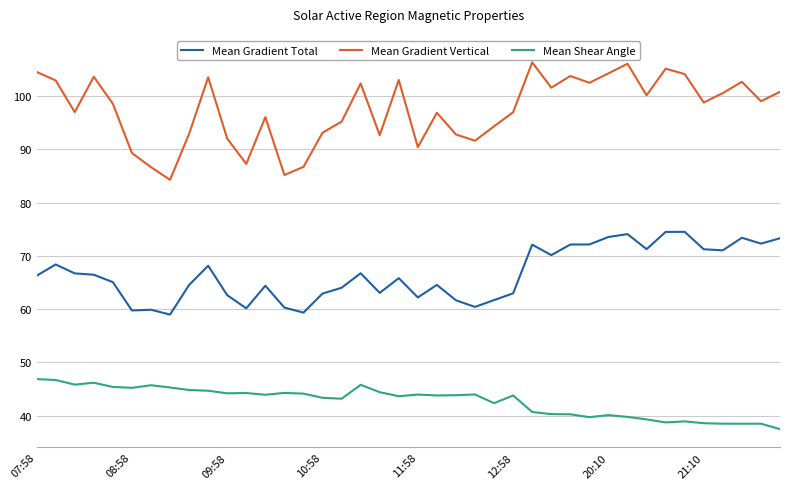

Which series has the widest spread of values?

Mean Gradient Vertical